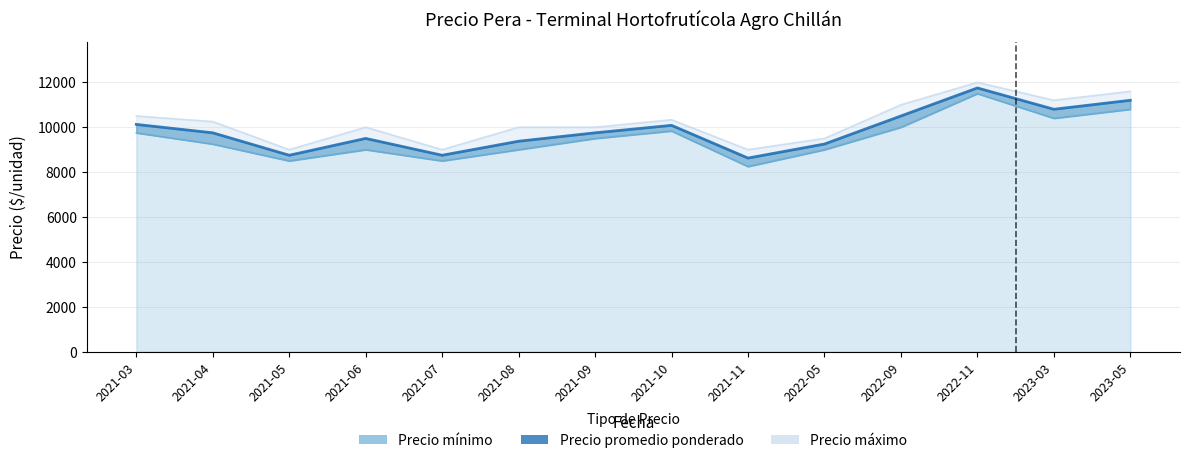

Which has a higher value, 2021-06 or 2021-08?

2021-06